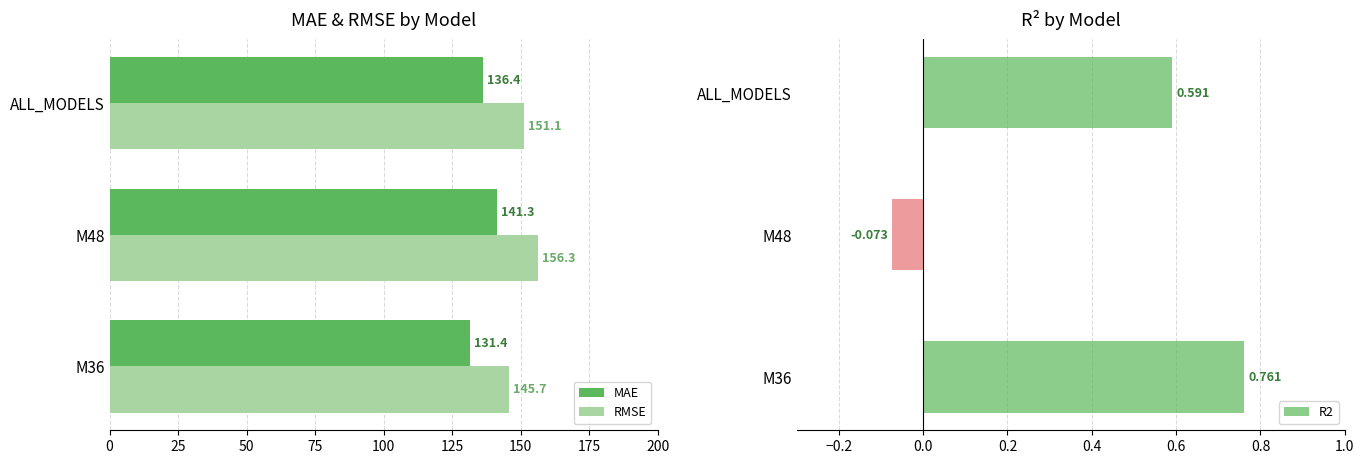

At which label is RMSE closest to 151?

ALL_MODELS